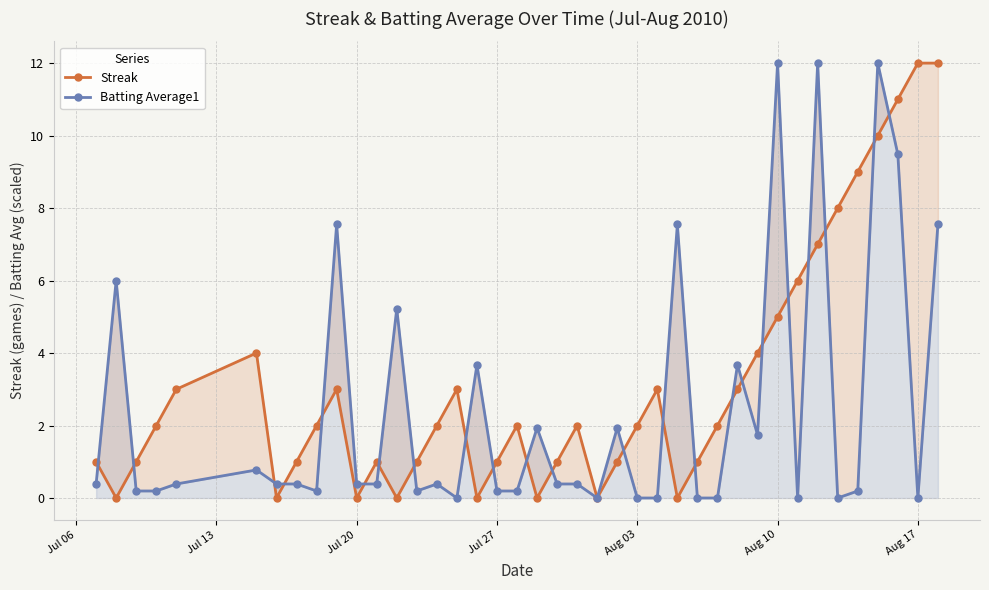

List the series in order of their overall mean, lowest first.

Batting Average1, Streak